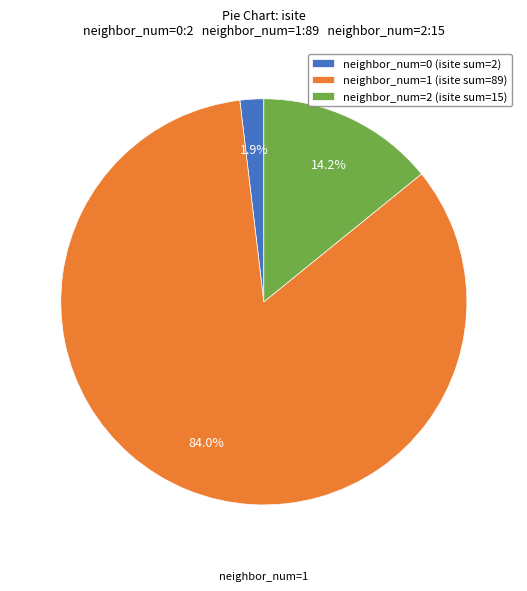

What is the largest slice in the pie chart?

neighbor_num=1 (isite sum=89)